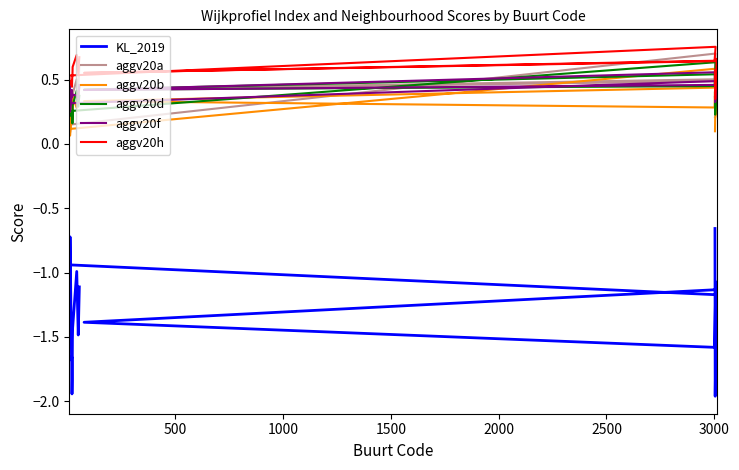

Is the value of aggv20a at 8 greater than the value of aggv20d at 1500?

No